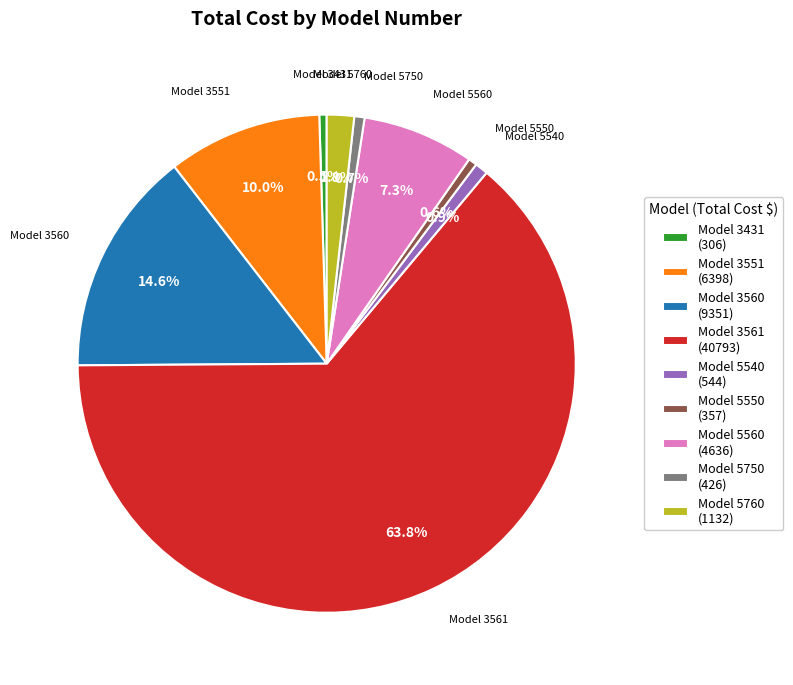

Between Model 3551 (6398) and Model 3561 (40793), which is larger?

Model 3561 (40793)